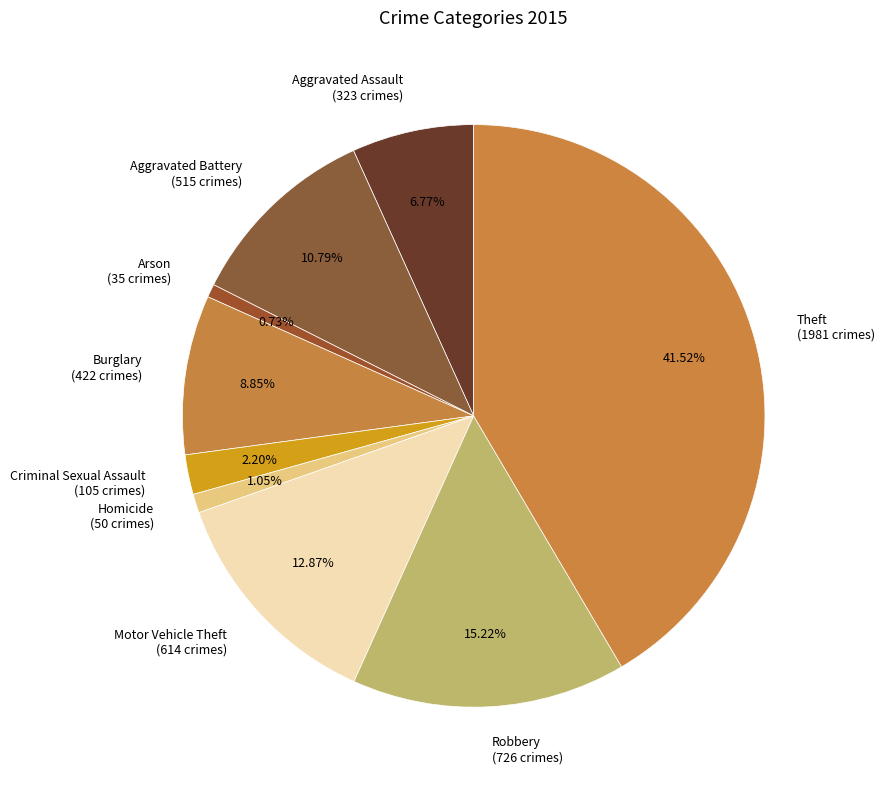

Approximately how many times larger is the value at Burglary compared to Motor Vehicle Theft?

0.7